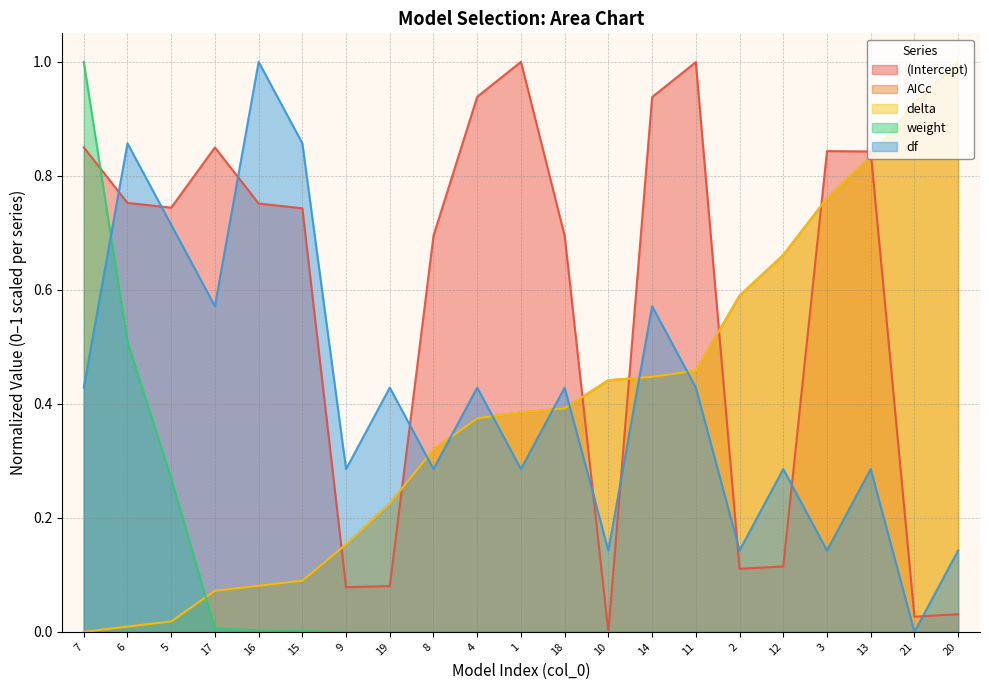

Reading right to left, list all the values displayed in this chart.

(Intercept): 20=0.0	21=0.0	13=0.8	3=0.8	12=0.1	2=0.1	11=1.0	14=0.9	10=0.0	18=0.7	1=1.0	4=0.9	8=0.7	19=0.1	9=0.1	15=0.7	16=0.8	17=0.8	5=0.7	6=0.8	7=0.9
AICc: 20=1.0	21=0.9	13=0.8	3=0.8	12=0.7	2=0.6	11=0.5	14=0.4	10=0.4	18=0.4	1=0.4	4=0.4	8=0.3	19=0.2	9=0.2	15=0.1	16=0.1	17=0.1	5=0.0	6=0.0	7=0.0
delta: 20=1.0	21=0.9	13=0.8	3=0.8	12=0.7	2=0.6	11=0.5	14=0.4	10=0.4	18=0.4	1=0.4	4=0.4	8=0.3	19=0.2	9=0.2	15=0.1	16=0.1	17=0.1	5=0.0	6=0.0	7=0.0
weight: 20=0.0	21=0.0	13=0.0	3=0.0	12=0.0	2=0.0	11=0.0	14=0.0	10=0.0	18=0.0	1=0.0	4=0.0	8=0.0	19=0.0	9=0.0	15=0.0	16=0.0	17=0.0	5=0.3	6=0.5	7=1.0
df: 20=0.1	21=0.0	13=0.3	3=0.1	12=0.3	2=0.1	11=0.4	14=0.6	10=0.1	18=0.4	1=0.3	4=0.4	8=0.3	19=0.4	9=0.3	15=0.9	16=1.0	17=0.6	5=0.7	6=0.9	7=0.4